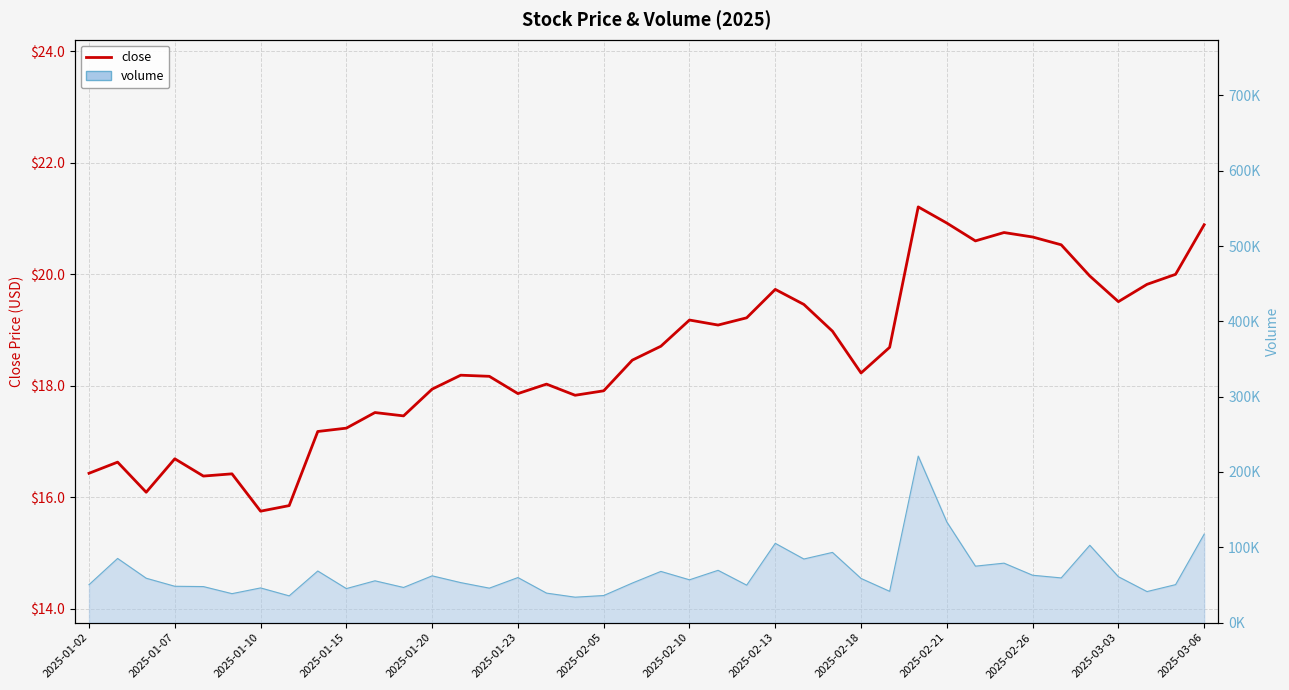

What is the ratio of the value at 26 to the value at 2025-01-20?

1.2